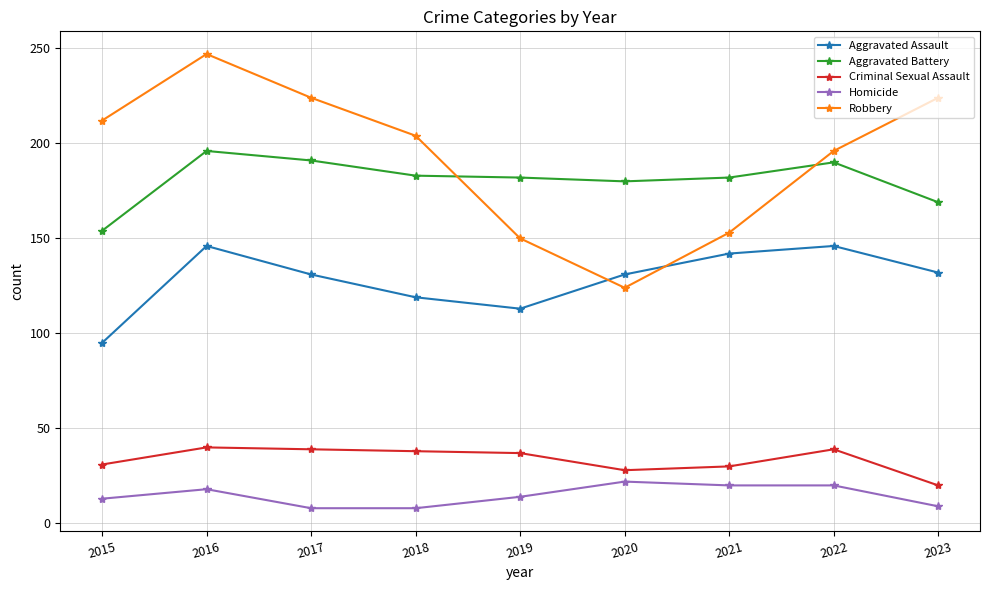

At how many categories does at least one series exceed 36?

9